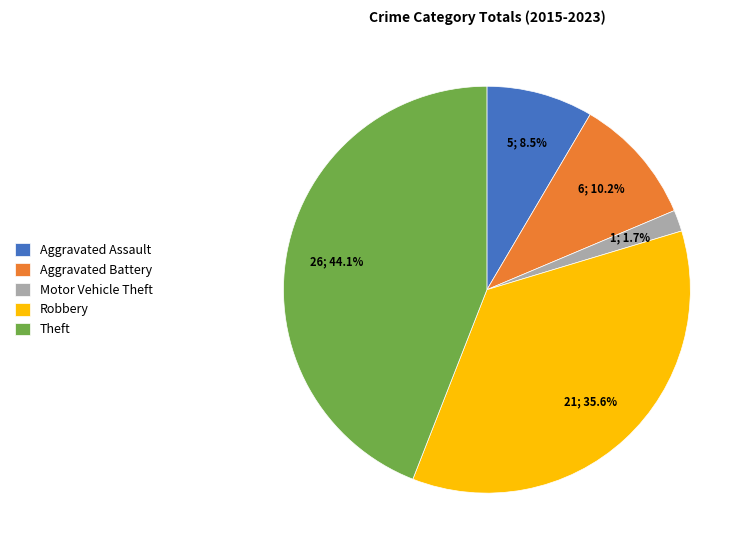

Rank the categories by value from highest to lowest.

Theft, Robbery, Aggravated Battery, Aggravated Assault, Motor Vehicle Theft